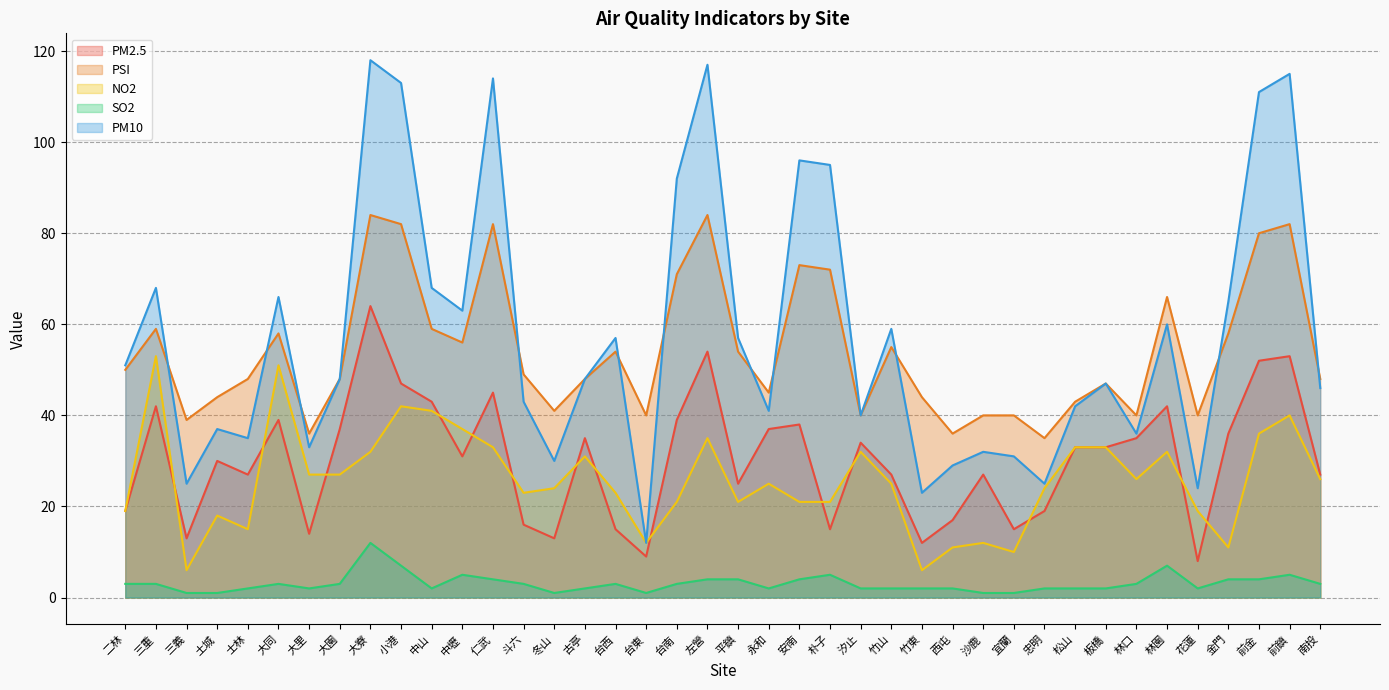

How many data points does each series have?

40